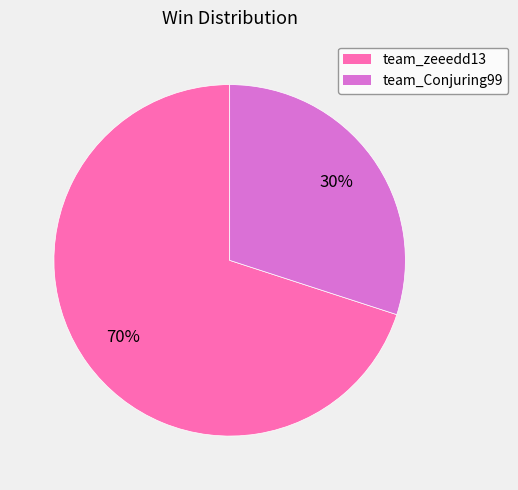

True or false: team_Conjuring99 accounts for 17% of the total.

False